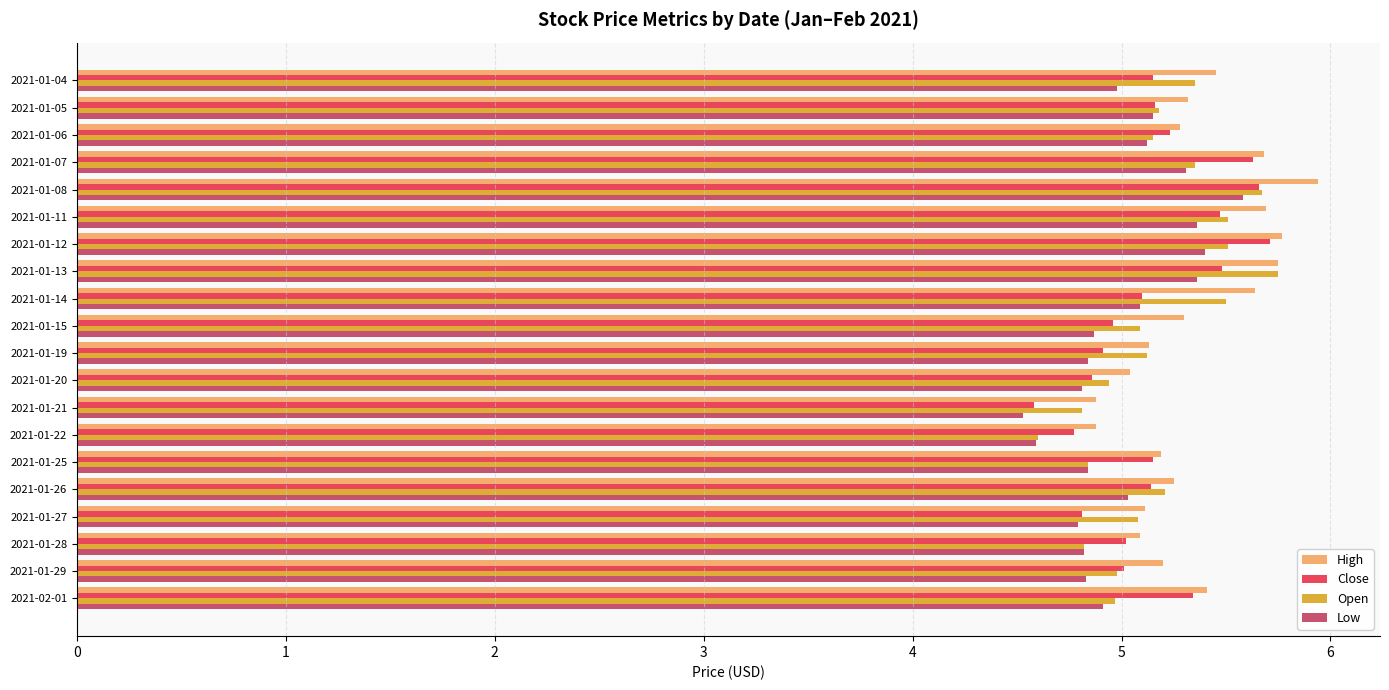

What is the minimum value shown in the chart?

4.5